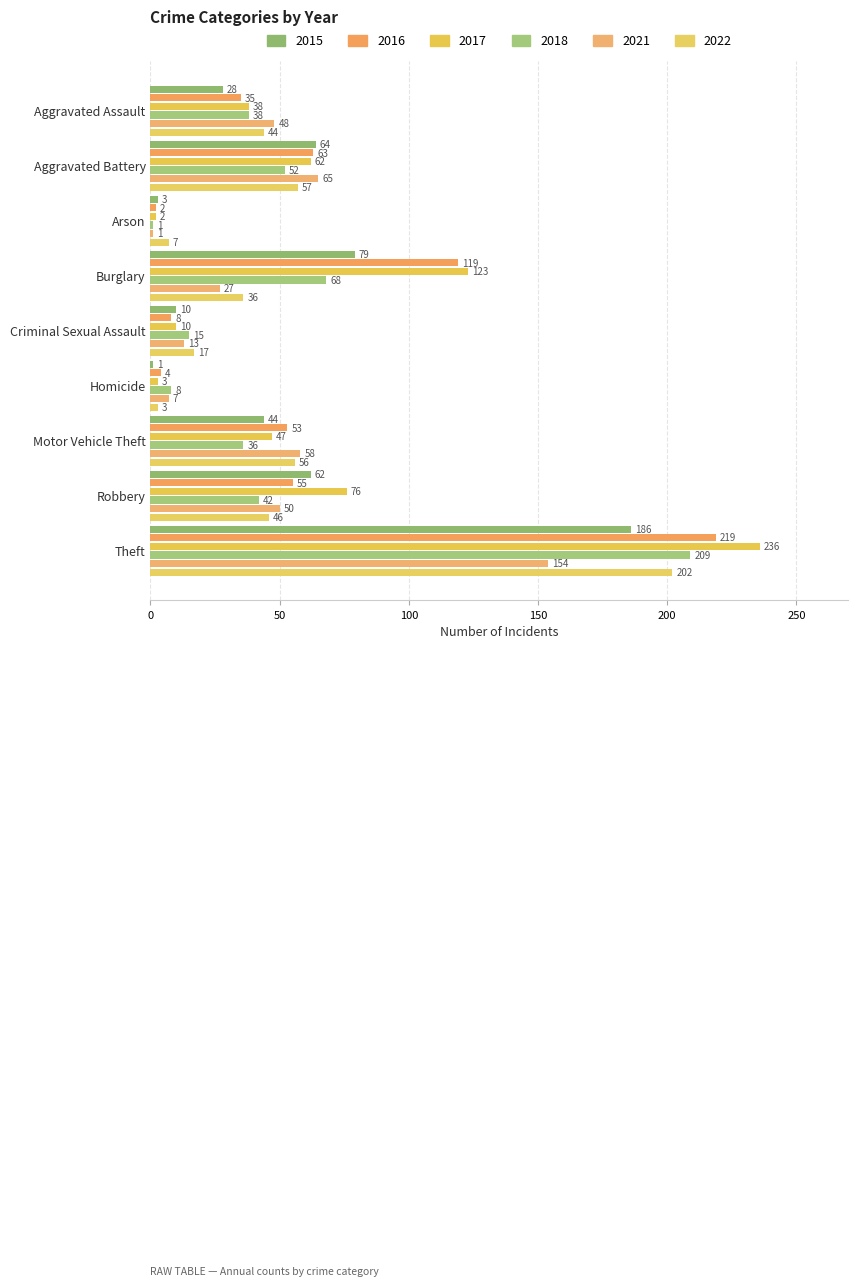

Which series has the widest spread of values?

2017